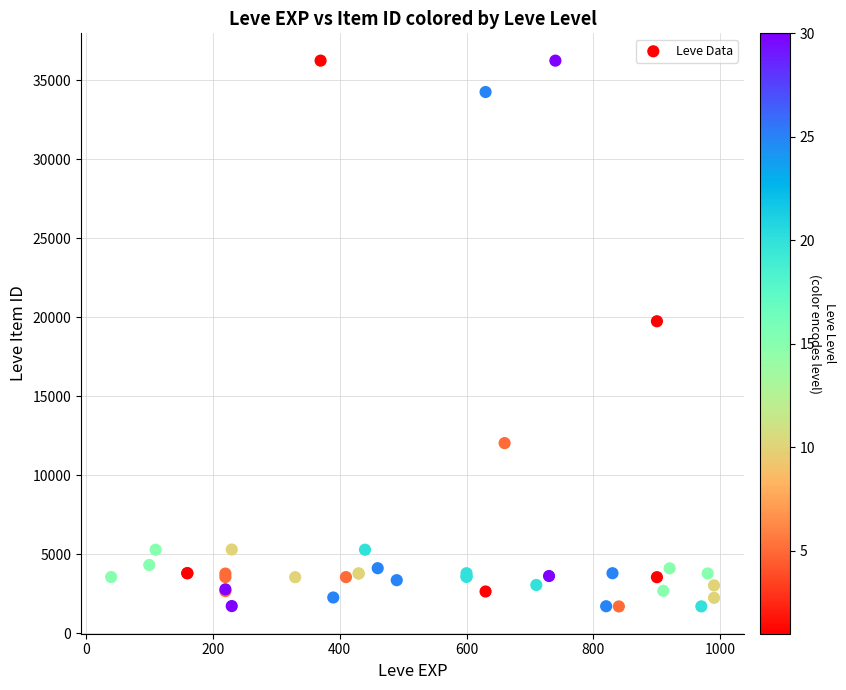

What Y value in the scatter plot is closest to 18967?

19744